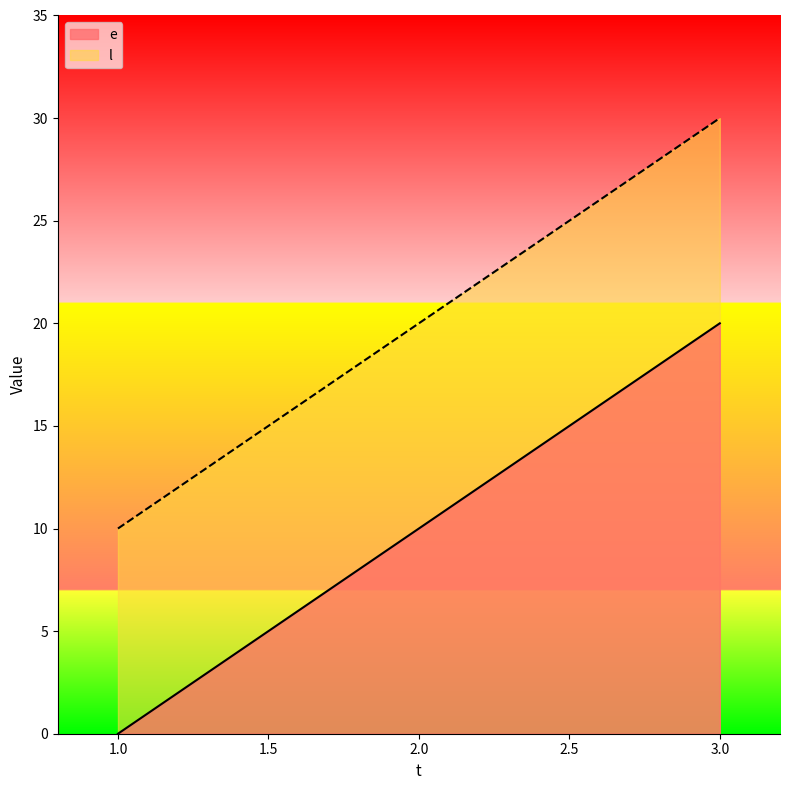

Count the e values in the range 0 to 20.

3